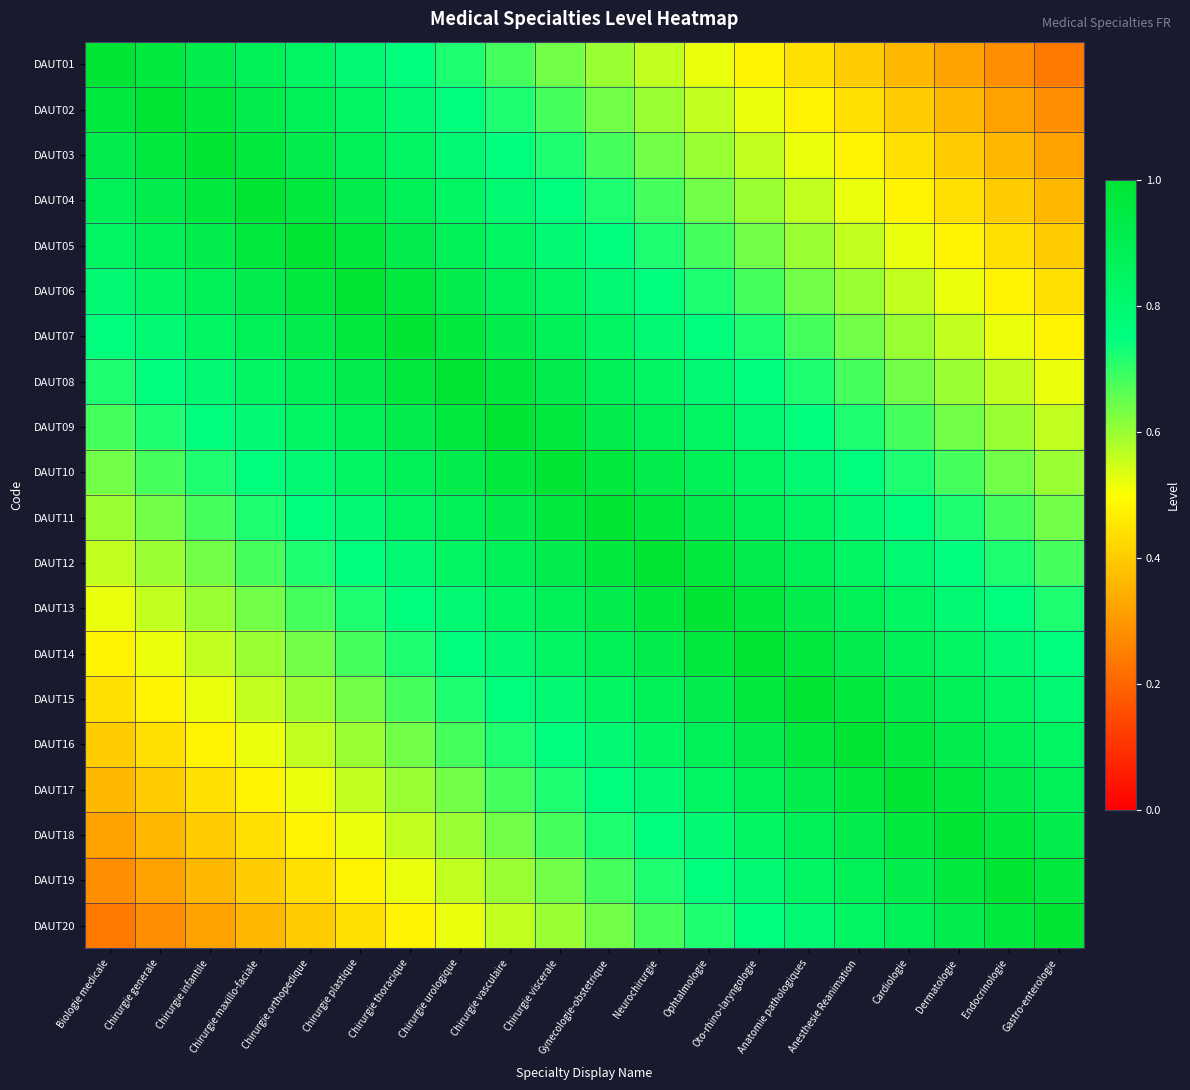

Which series changed the most between Oto-rhino-laryngologie and Endocrinologie?

DAUT01